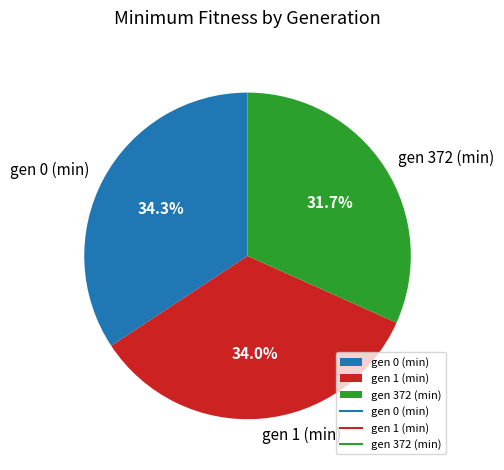

The gen 0 (min) slice represents 20% of the pie. True or false?

False